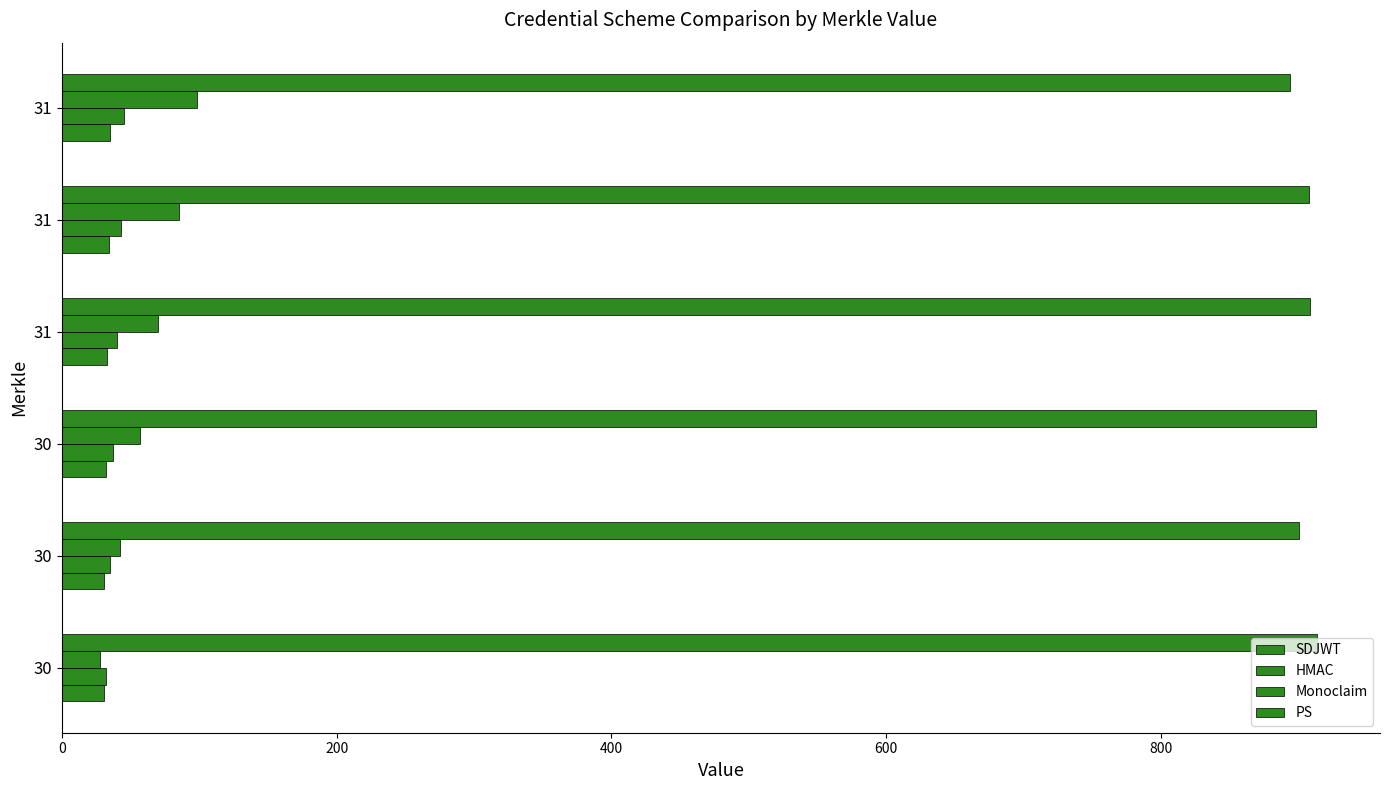

How many values in the Monoclaim series are below 70?

3